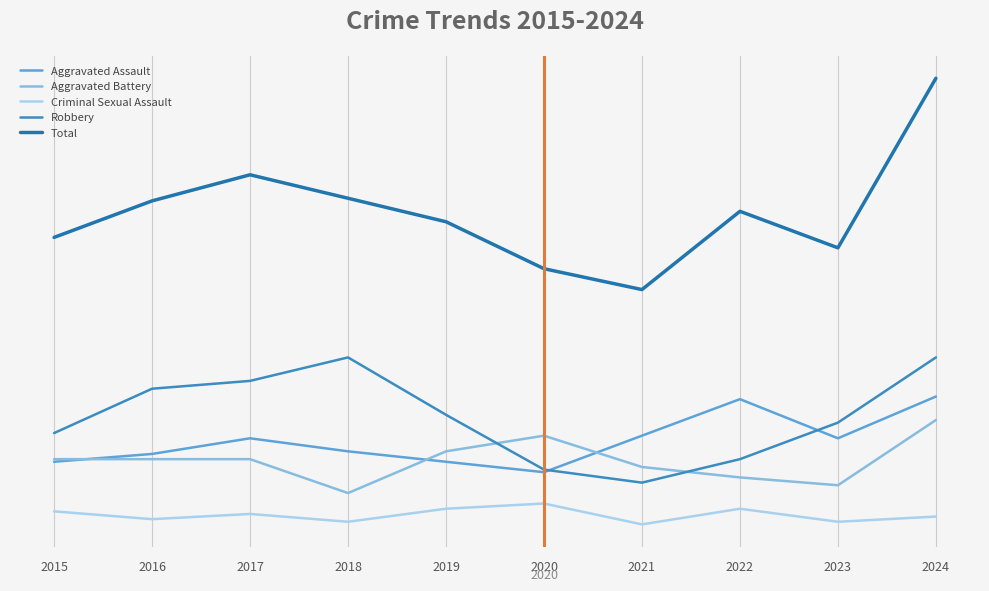

What is the maximum value shown in the chart?

176